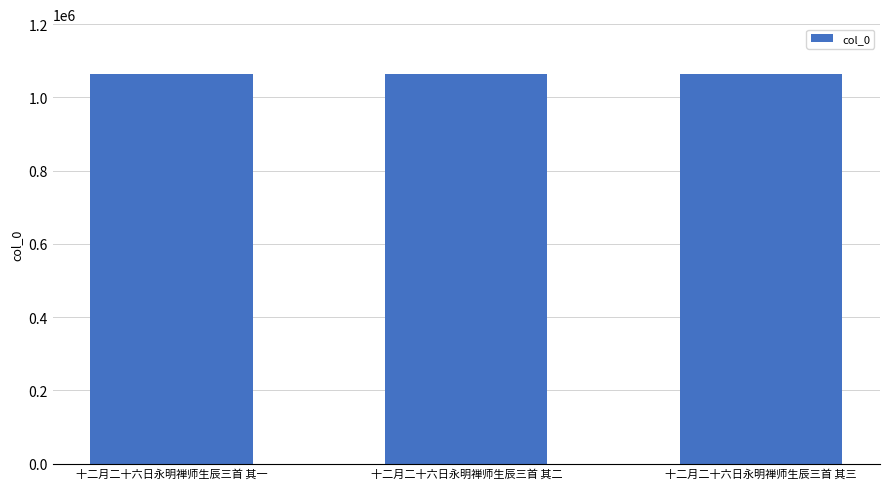

What is the greatest value displayed?

1065160